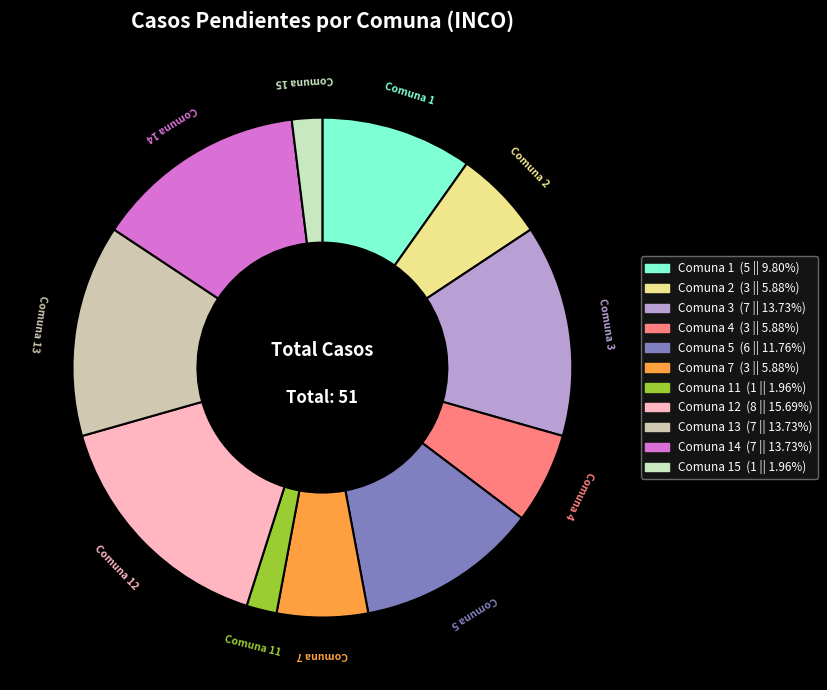

Is there any slice that represents more than half of the pie?

No